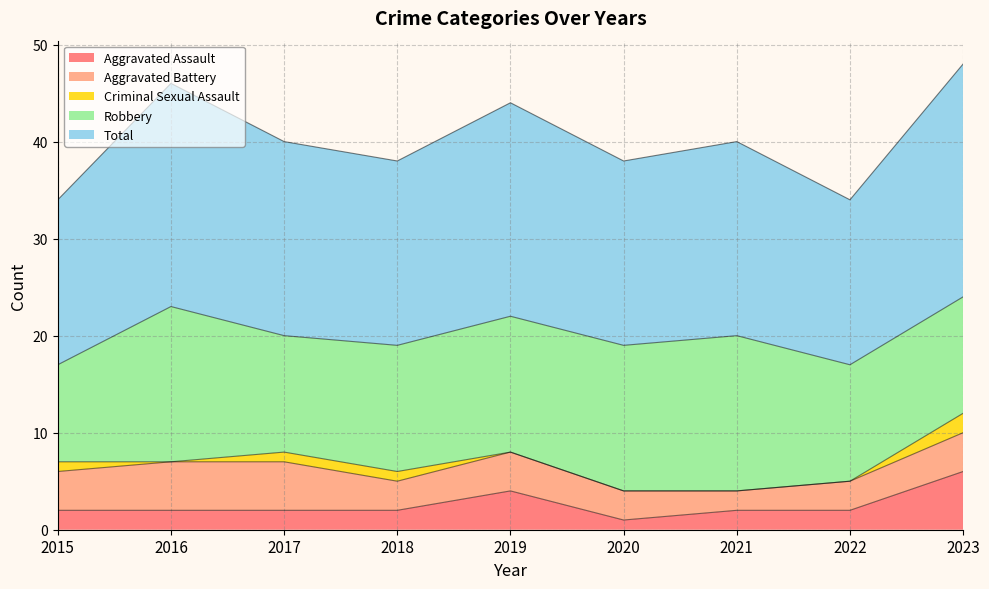

What is the total value across all series at 2017?

40